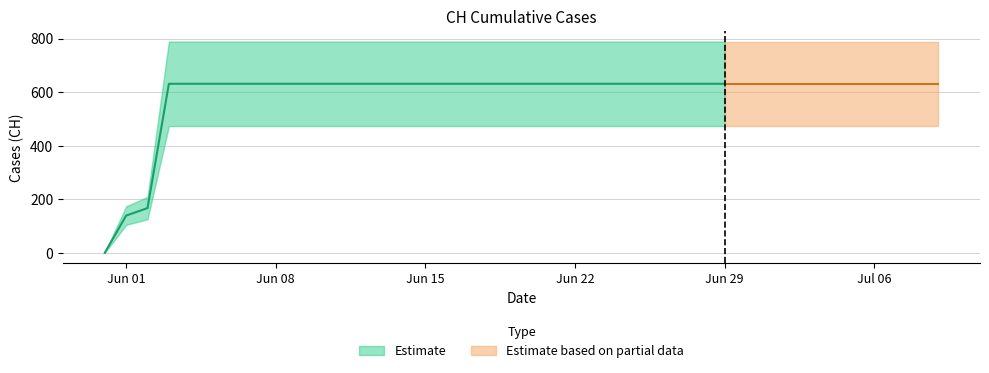

Rank the categories by value from lowest to highest.

2020-05-31, 2020-06-01, 2020-06-02, 2020-06-03, 2020-06-04, 2020-06-05, 2020-06-06, 2020-06-07, 2020-06-08, 2020-06-09, 2020-06-10, 2020-06-11, 2020-06-12, 2020-06-13, 2020-06-14, 2020-06-15, 2020-06-16, 2020-06-17, 2020-06-18, 2020-06-19, 2020-06-20, 2020-06-21, 2020-06-22, 2020-06-23, 2020-06-24, 2020-06-25, 2020-06-26, 2020-06-27, 2020-06-28, 2020-06-29, 2020-06-30, 2020-07-01, 2020-07-02, 2020-07-03, 2020-07-04, 2020-07-05, 2020-07-06, 2020-07-07, 2020-07-08, 2020-07-09